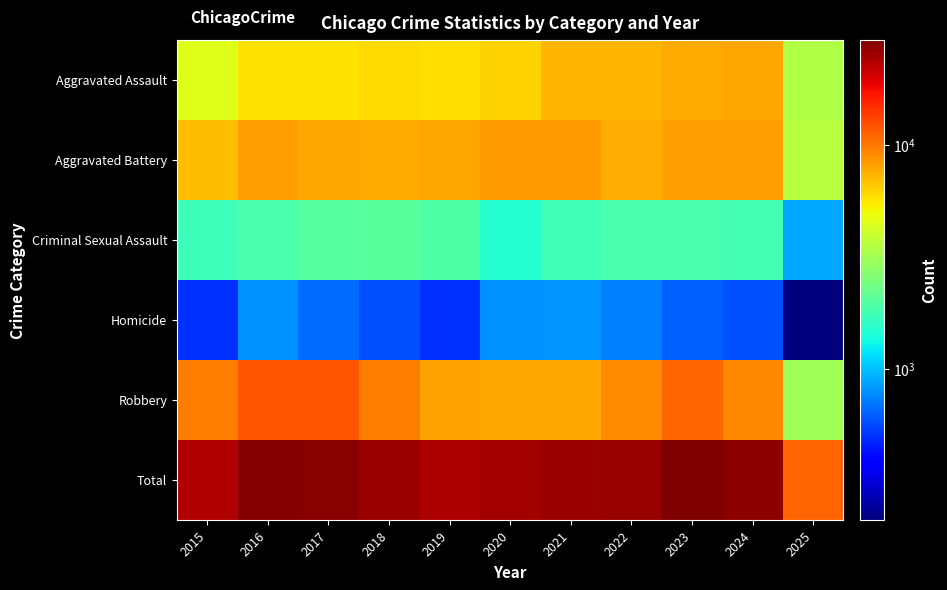

Rank the series at 2023 from highest to lowest value.

Total, Robbery, Aggravated Battery, Aggravated Assault, Criminal Sexual Assault, Homicide